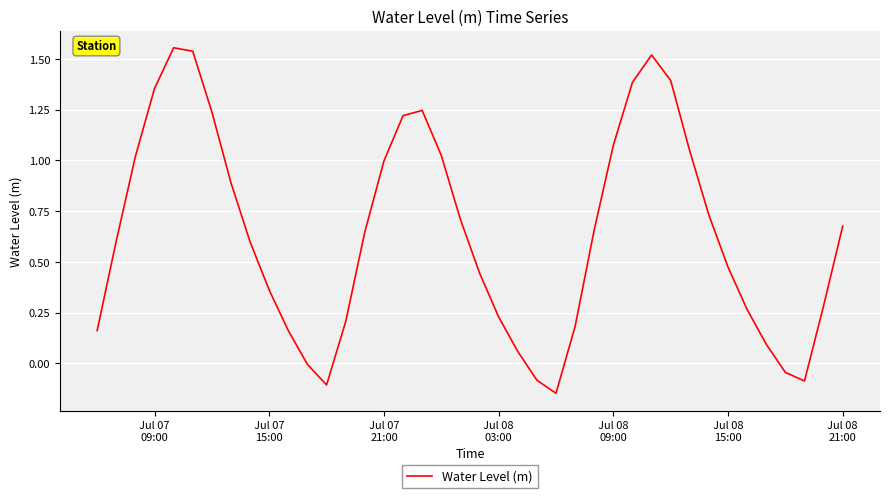

How many lines are shown in the chart?

1